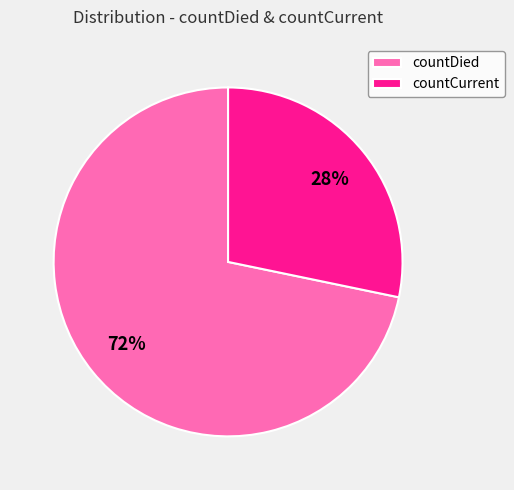

Count the number of slices in the pie.

2